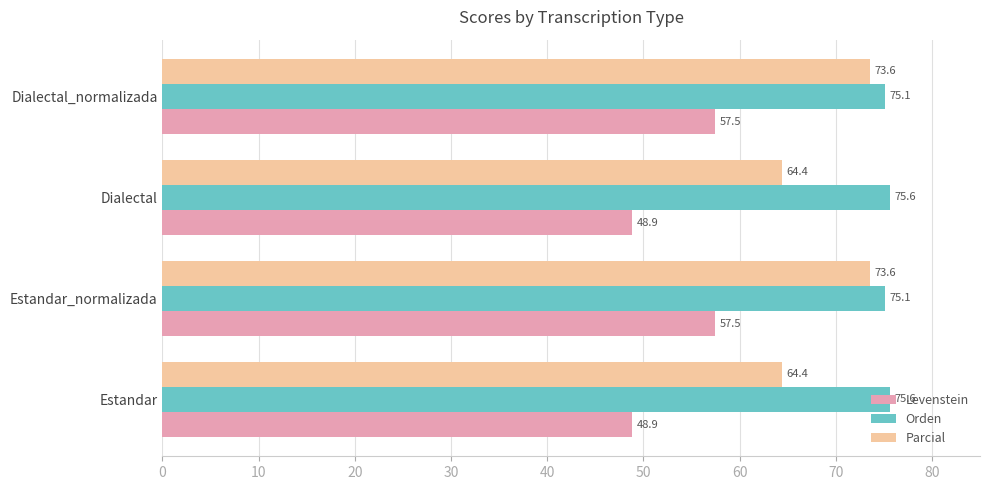

How many data points does each series have?

4